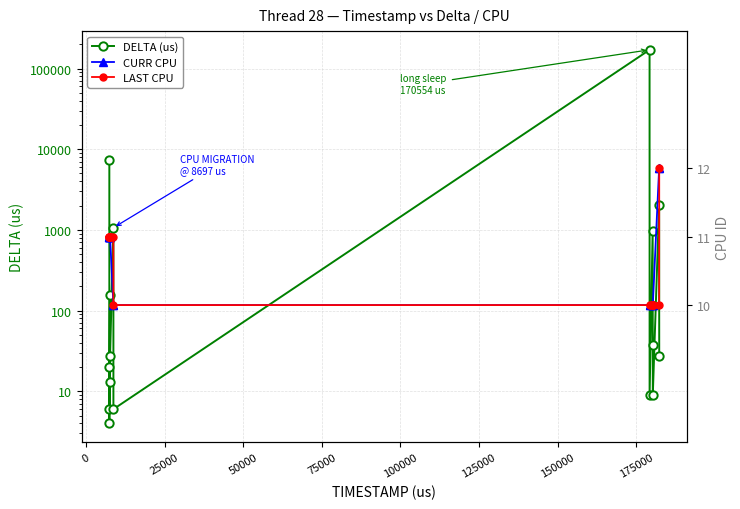

True or false: LAST CPU has more than 0 interior local peaks.

False